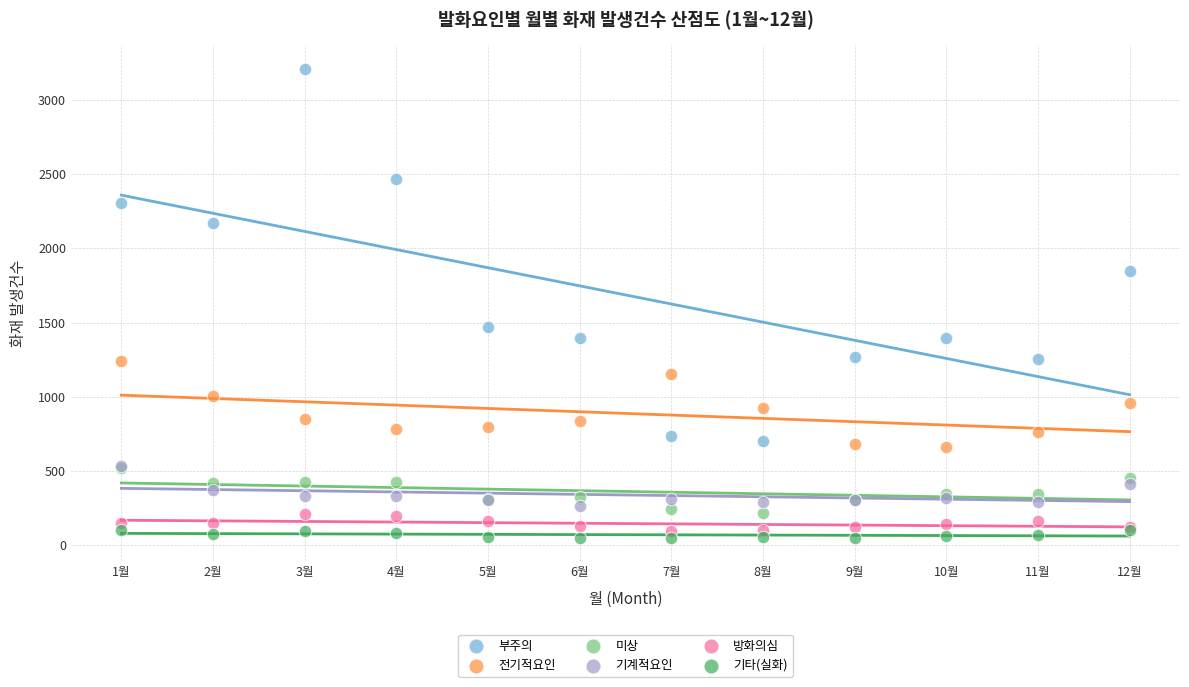

Across all series, what Y value is closest to 1630?

1468